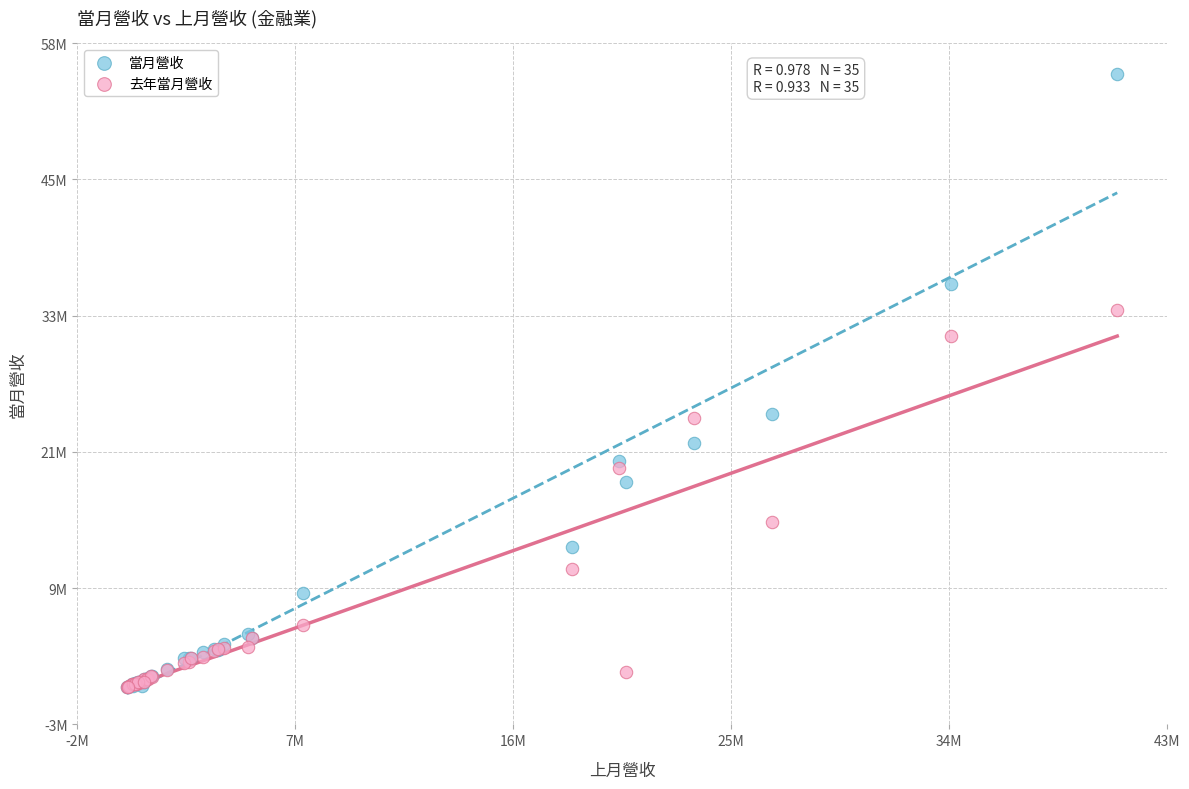

Which series has the widest spread of Y values?

當月營收